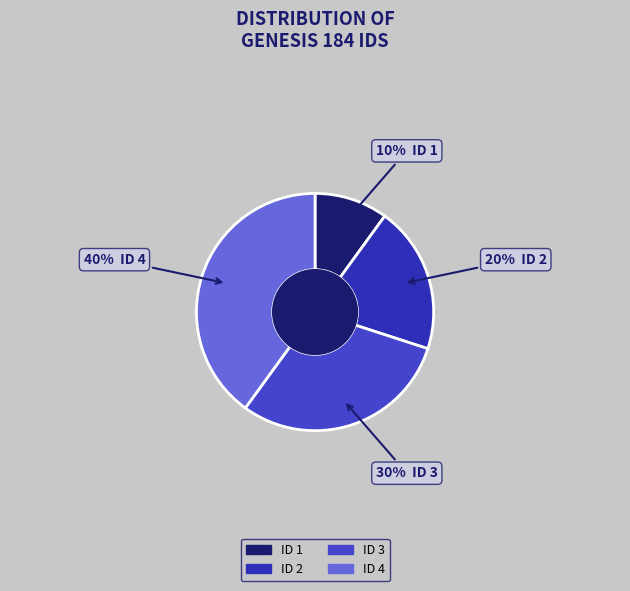

Which slice is the largest?

ID 4